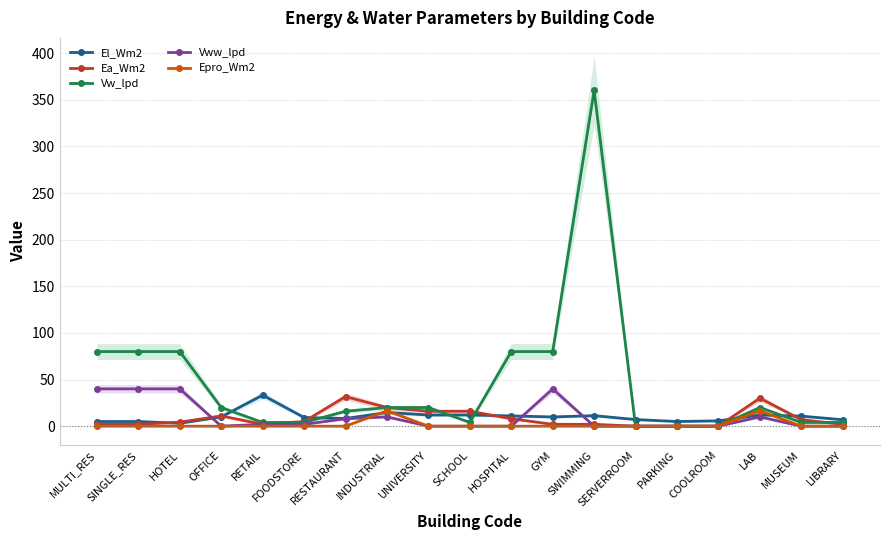

At SCHOOL, list the series in order from smallest to largest.

Vww_lpd, Epro_Wm2, Vw_lpd, El_Wm2, Ea_Wm2